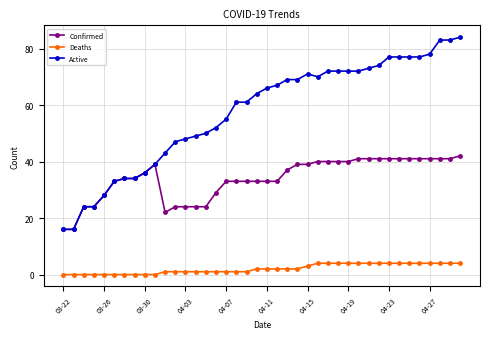

What is the value of the Active point at the 26th from the left?

70